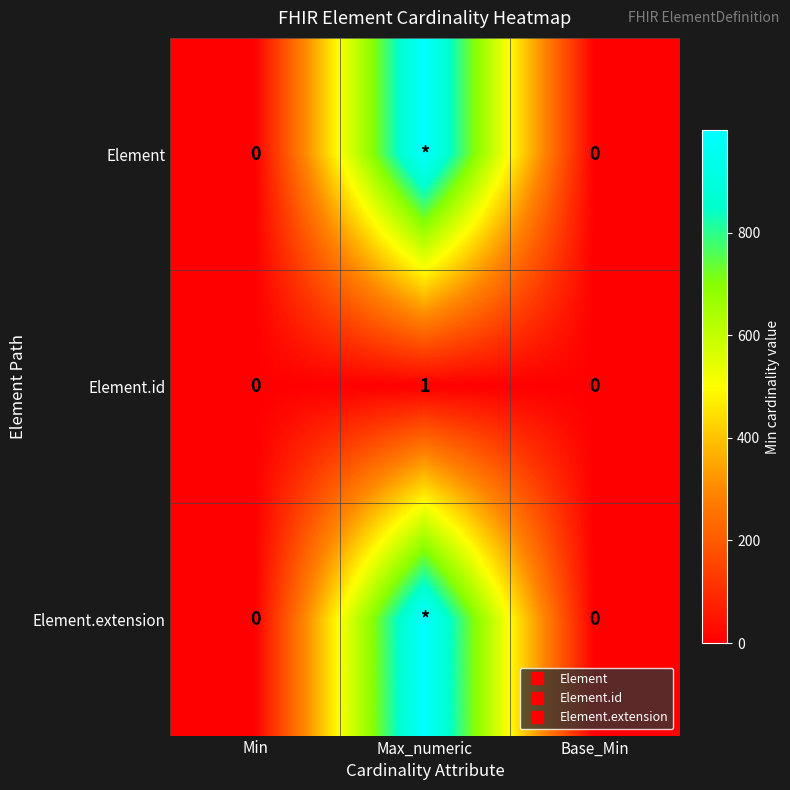

How many positive values does the Element series have?

1